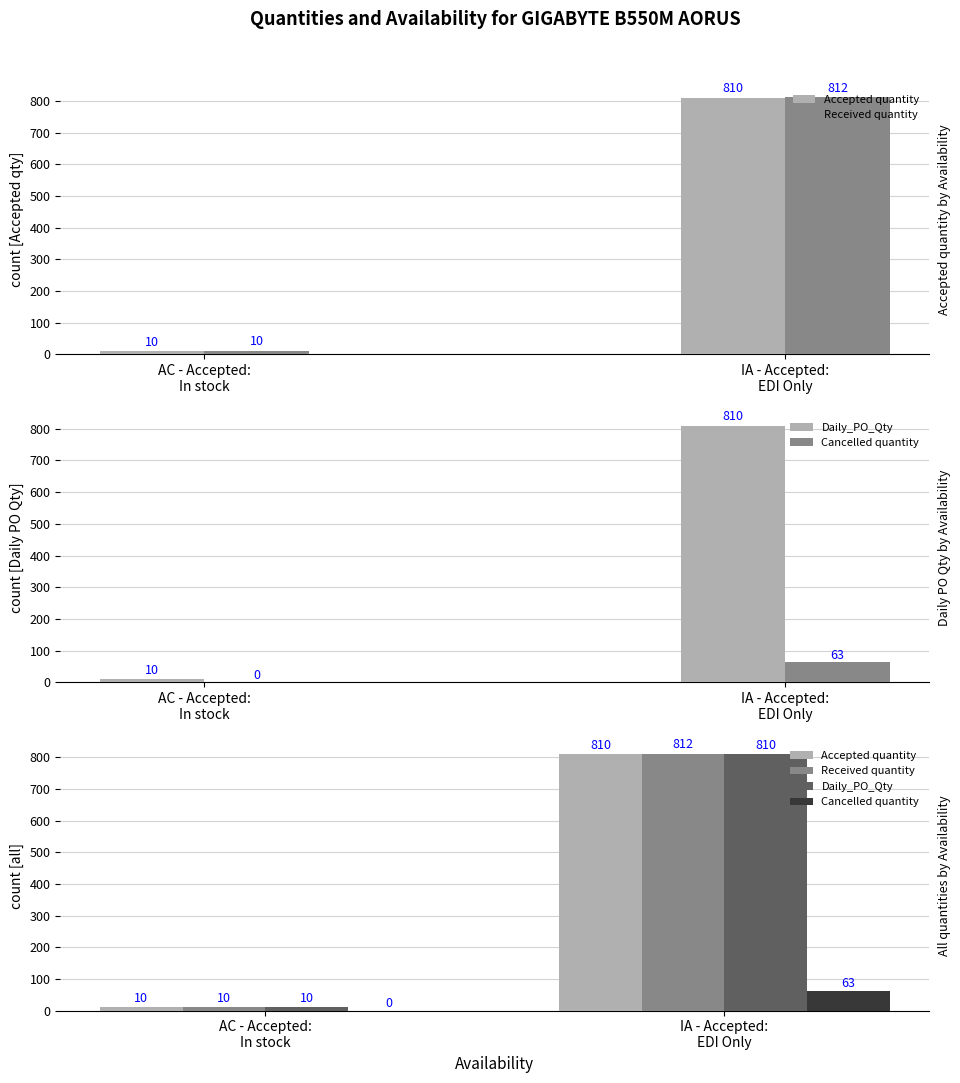

Does the chart contain stacked bars?

No